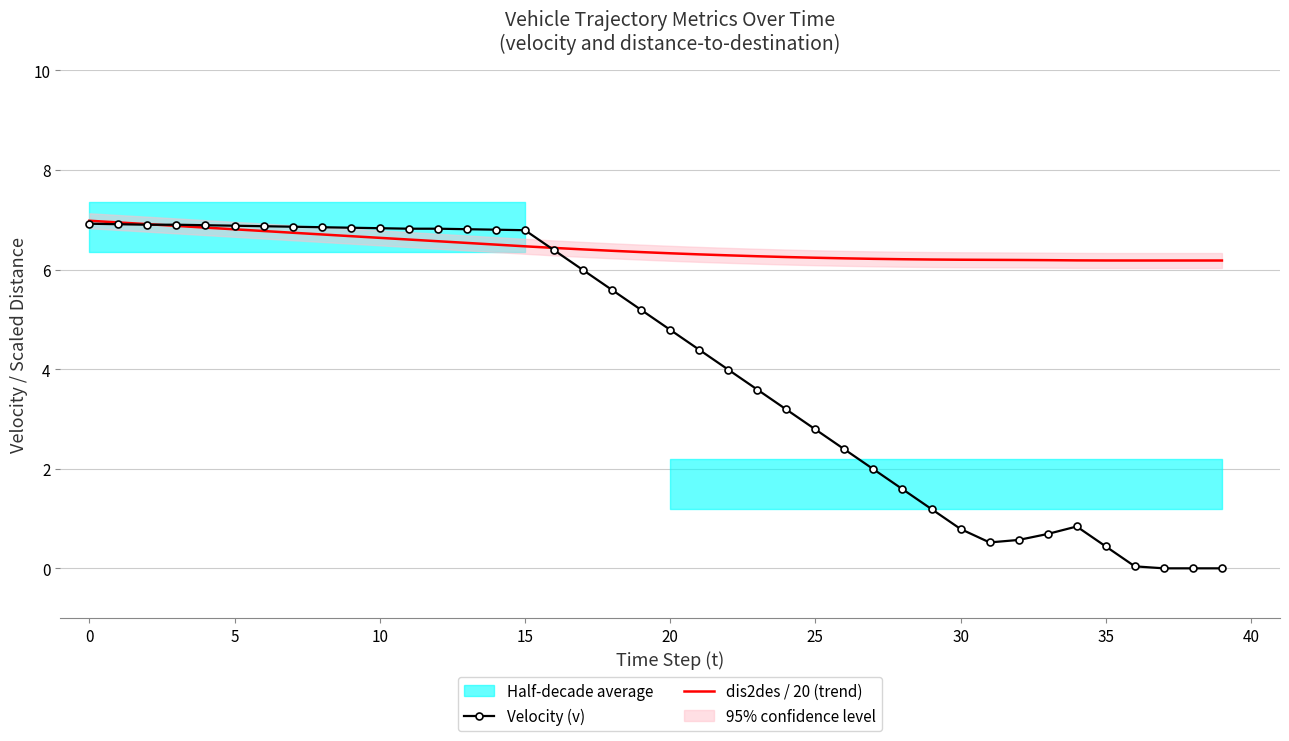

Is it true that Velocity (v) equals 4.7 at 5?

False